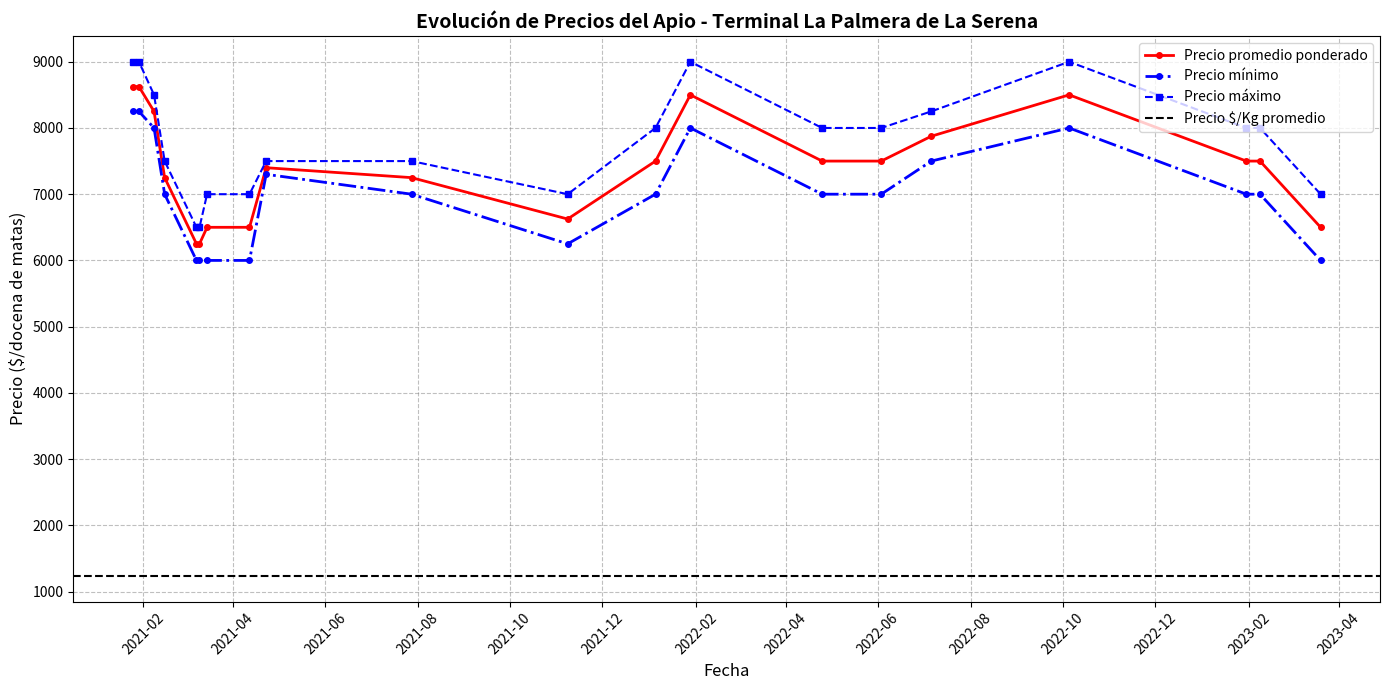

How many data points in Precio $/Kg are less than 1250?

17